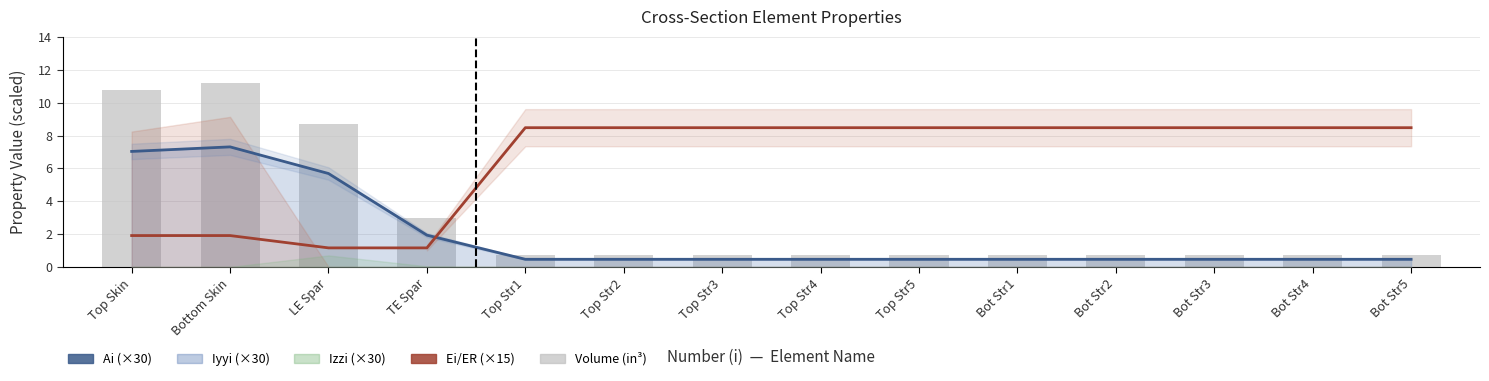

How many data points does each series have?

14